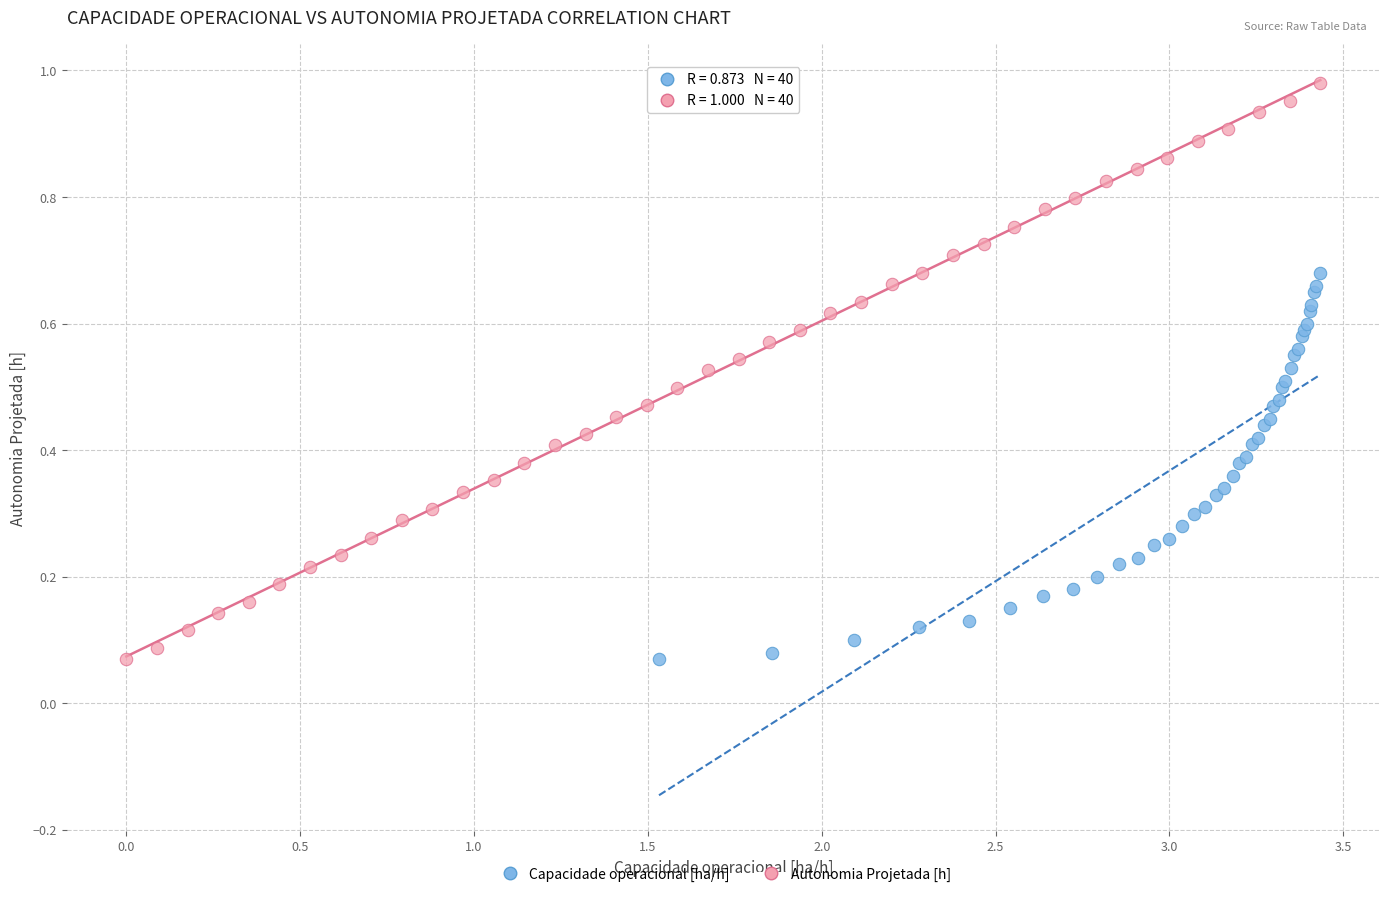

Which series reaches the maximum Y coordinate?

Autonomia Projetada [h]